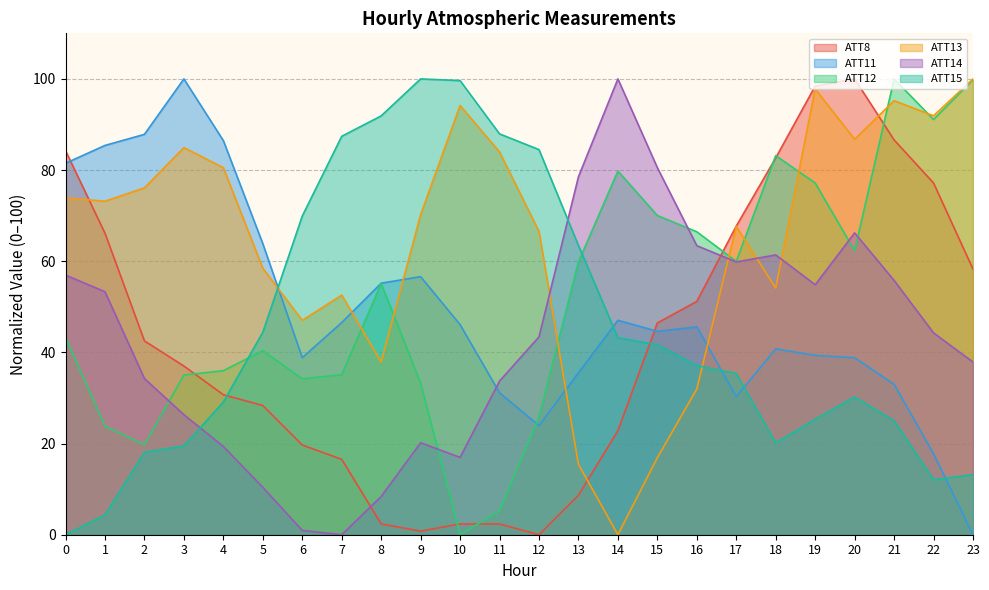

What is the total value across all series at 17?

320.8